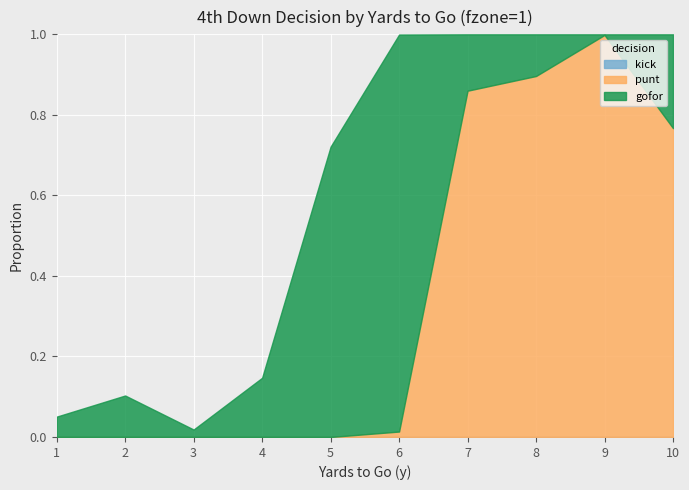

The value of punt at 2 is -0.5. True or false?

False